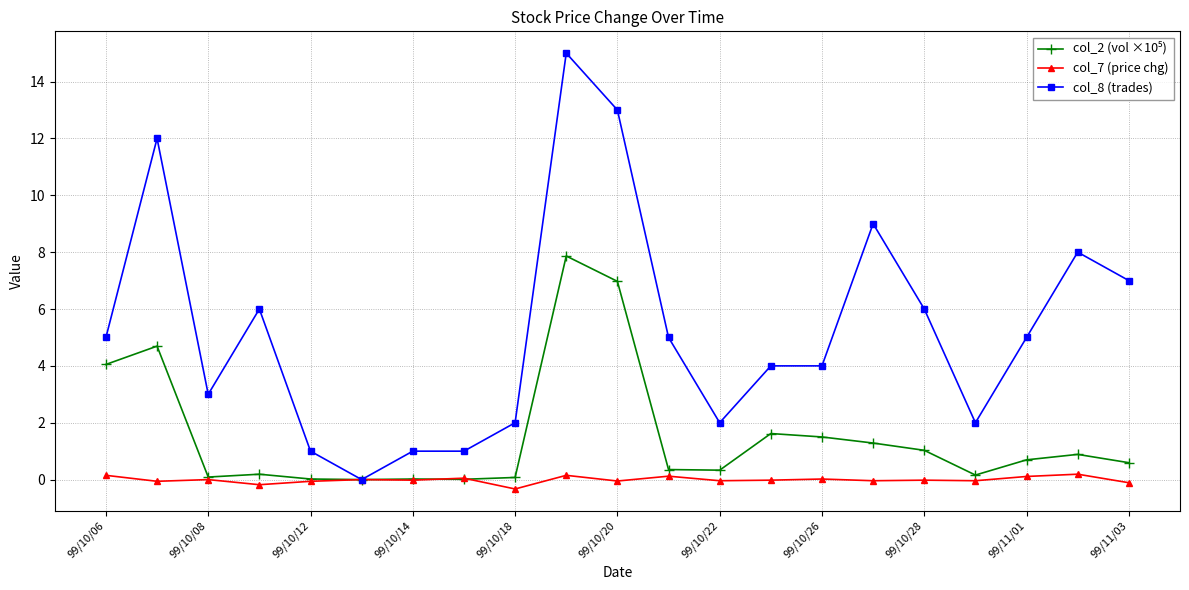

Which series has the largest range (max minus min)?

col_8 (trades)